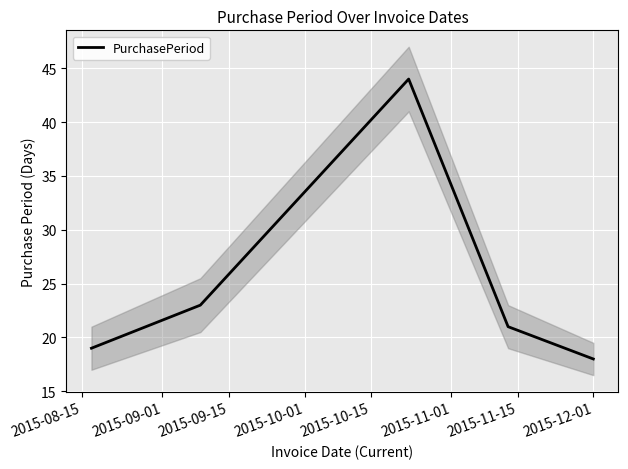

What is the minimum value for PurchasePeriod?

18